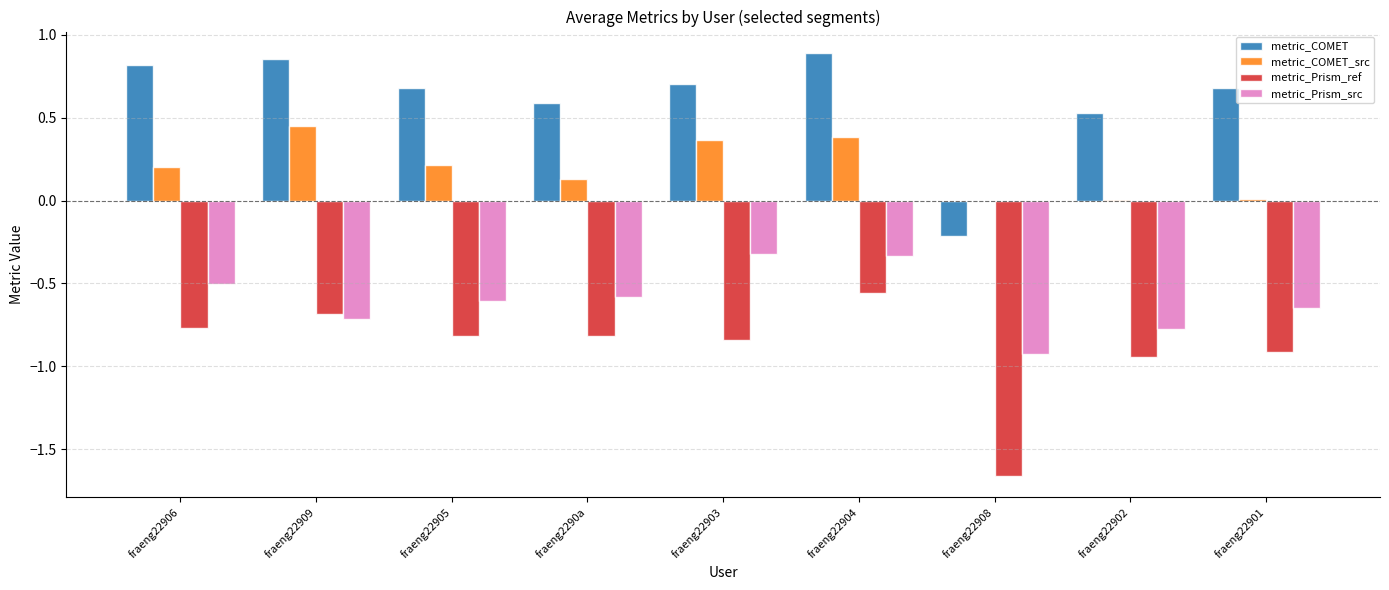

Which series changed the most between fraeng22909 and fraeng22901?

metric_COMET_src